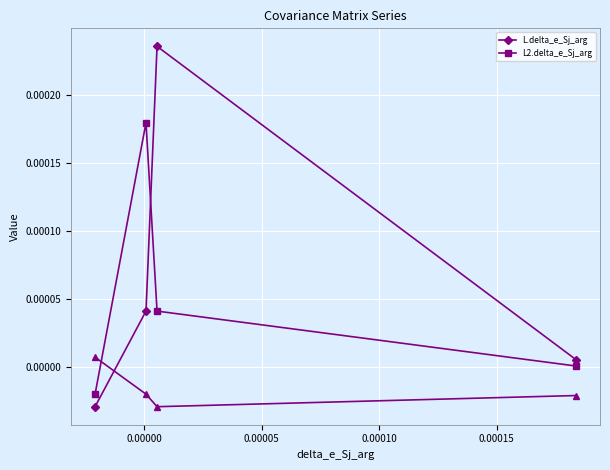

The value of L.delta_e_Sj_arg at 0.00005 is 0.0. True or false?

True